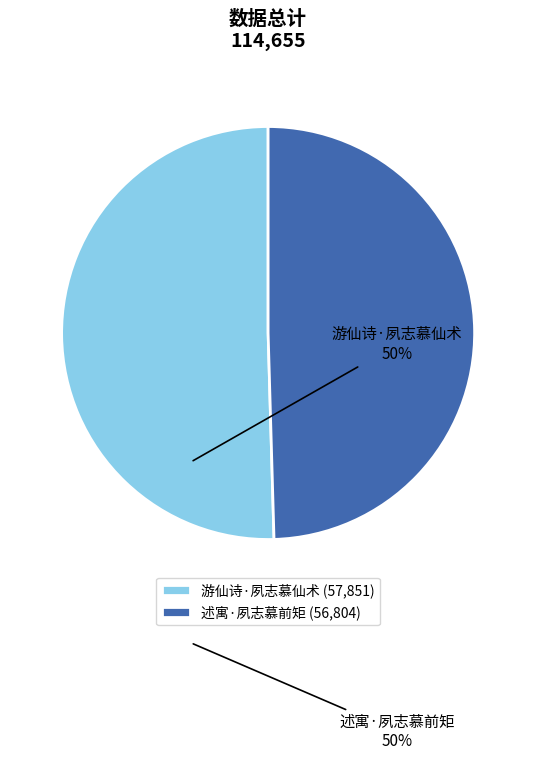

The 述寓·夙志慕前矩 slice represents 42% of the pie. True or false?

False